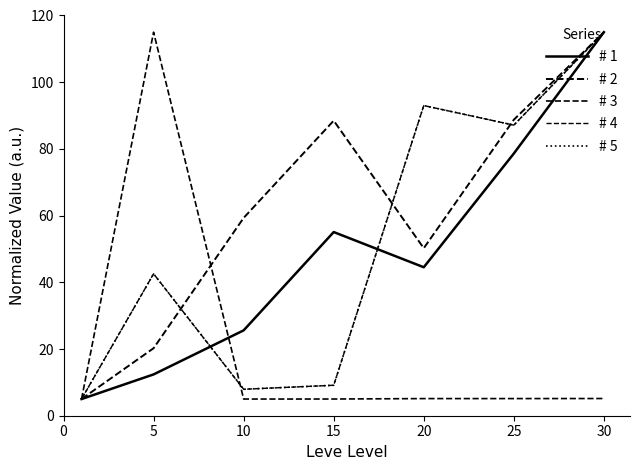

Is this an area chart (filled region under the line)?

No